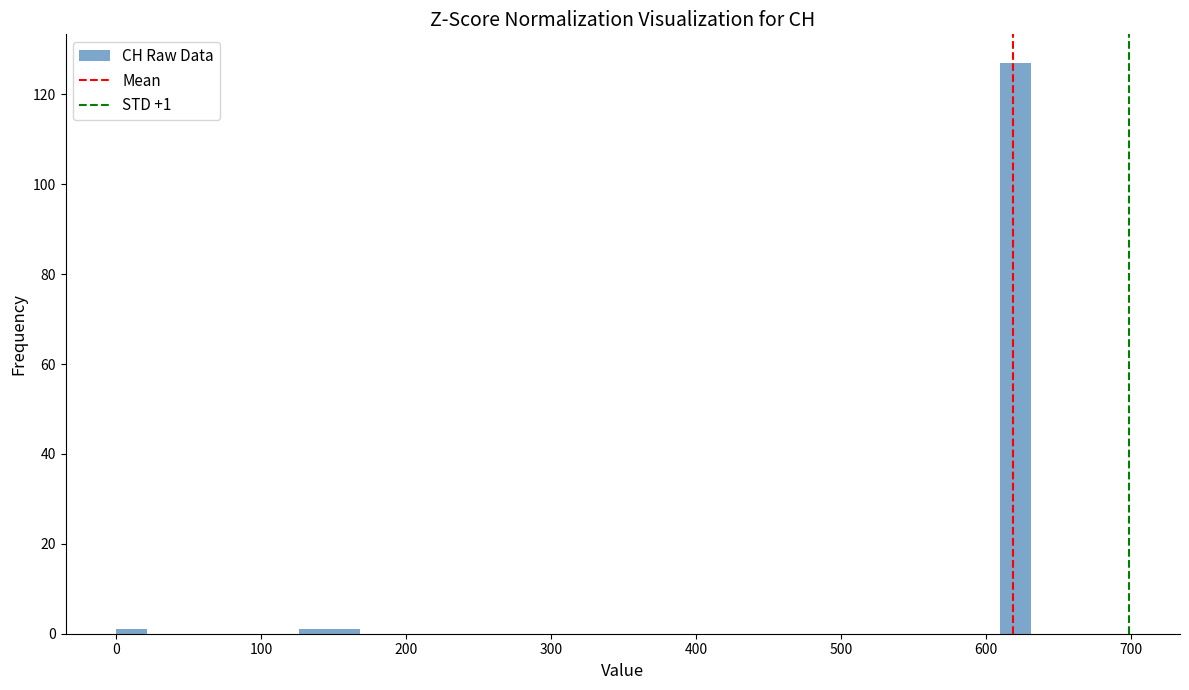

Around what value on the x-axis is the tallest bar? Give the approximate position of its centre, as read against the axis.

620